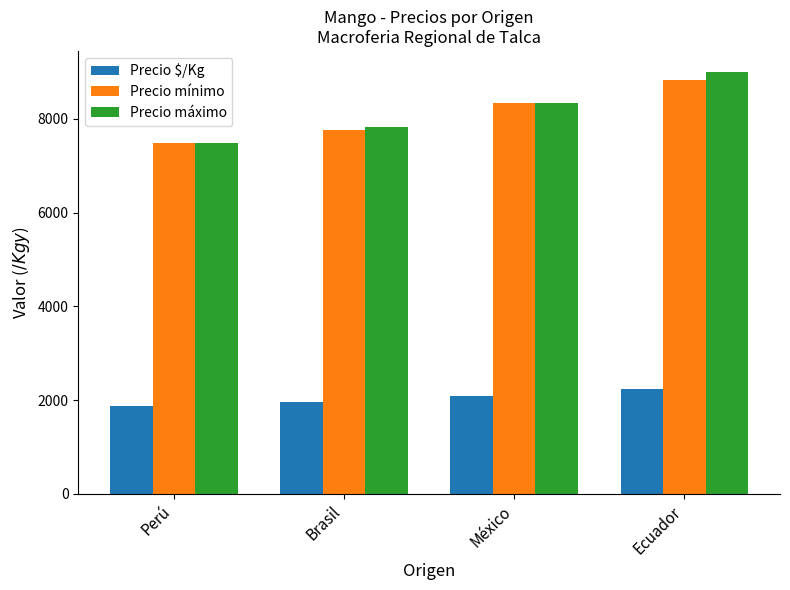

Reading left to right, what are all the values shown in this chart?

Precio $/Kg: 1880	1952	2083	2235
Precio mínimo: 7478	7773	8333	8833
Precio máximo: 7478	7818	8333	9000